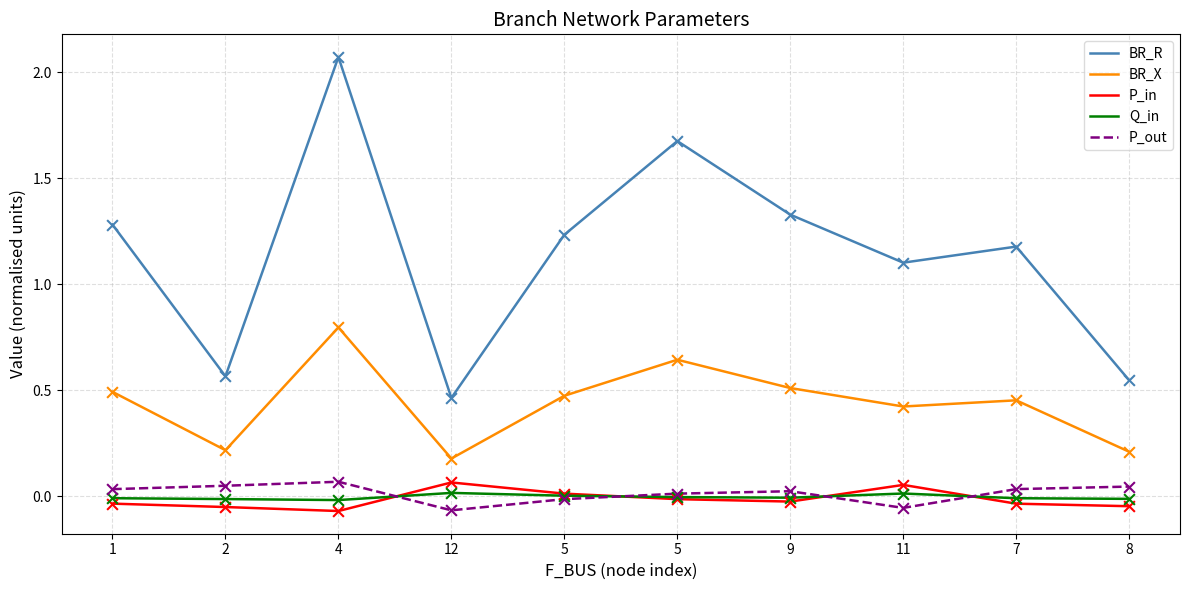

What are all the series names shown in the legend?

BR_R, BR_X, P_in, Q_in, P_out